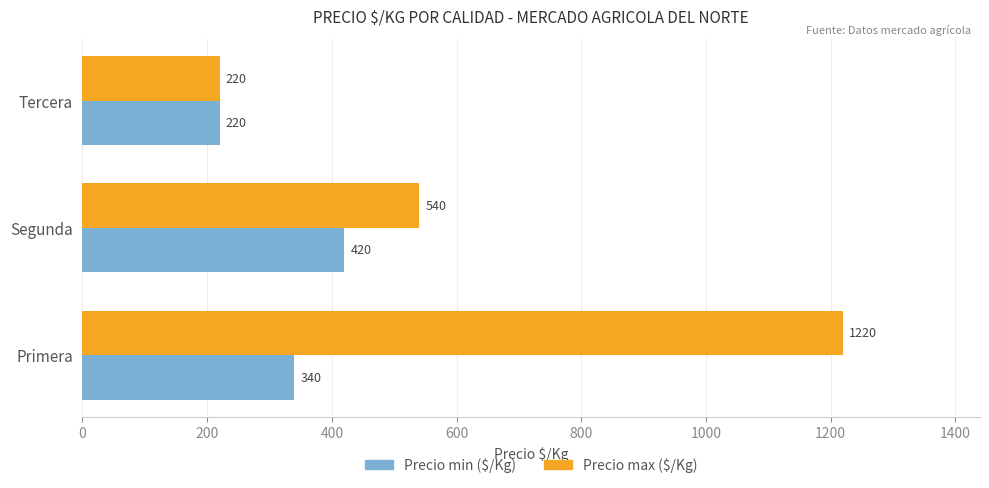

List the series in order of their peak value, highest first.

Precio max ($/Kg), Precio min ($/Kg)